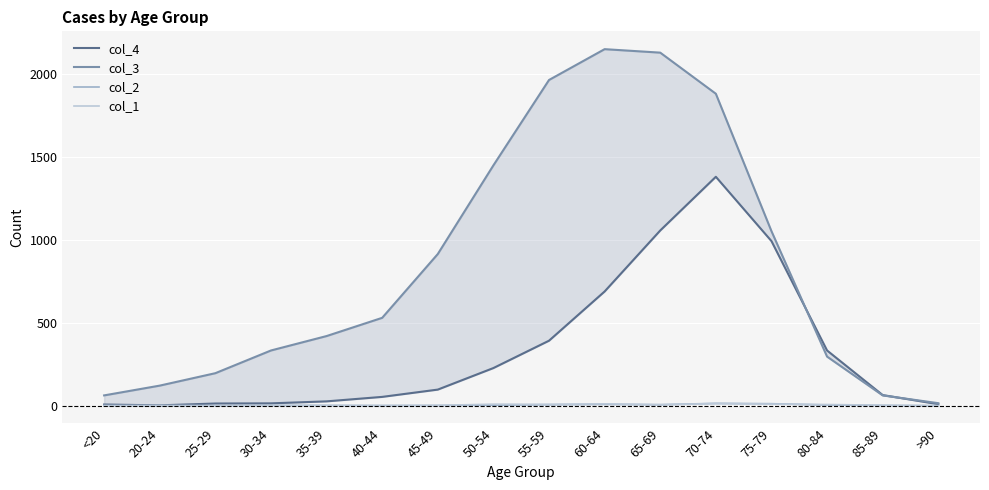

Reading left to right, transcribe all the data shown in this chart.

col_4: 7	2	13	14	26	53	97	227	392	689	1057	1381	993	333	64	9
col_3: 62	121	196	333	420	530	915	1450	1965	2151	2130	1882	1053	296	62	15
col_2: 1	0	0	2	1	1	1	3	6	8	6	14	12	4	1	0
col_1: 0	1	0	0	2	0	2	9	8	11	6	13	10	7	3	0